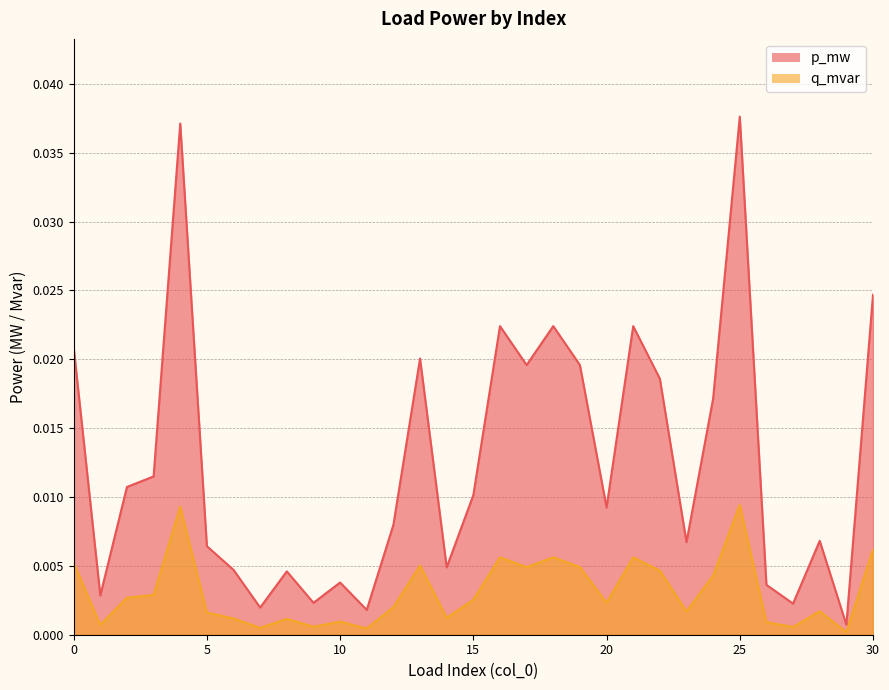

At 12, list the series in order from largest to smallest.

p_mw, q_mvar